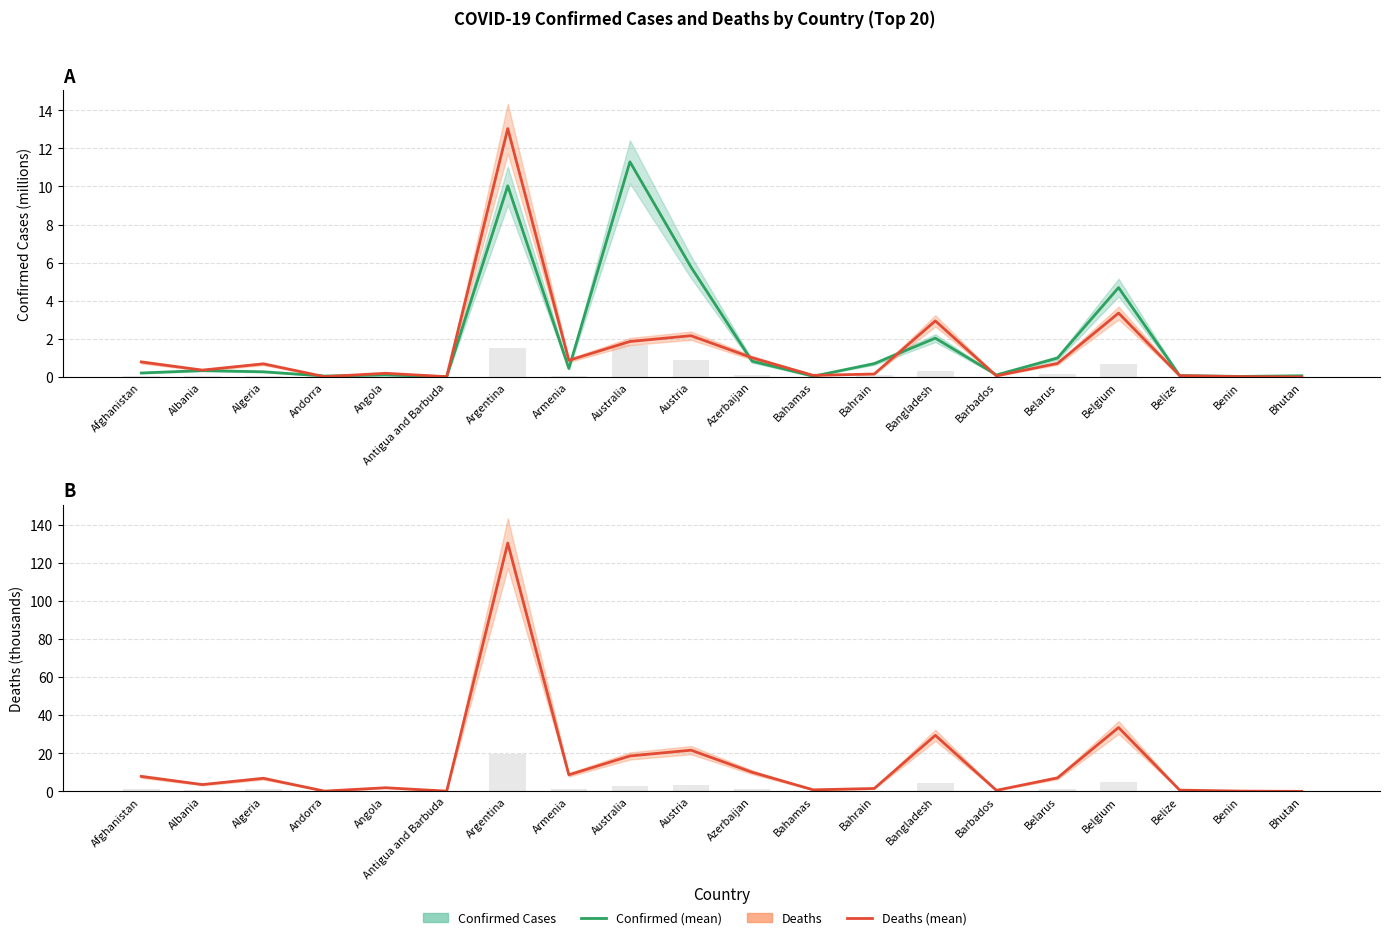

What is the label of the 14th bar from the left?

Bangladesh